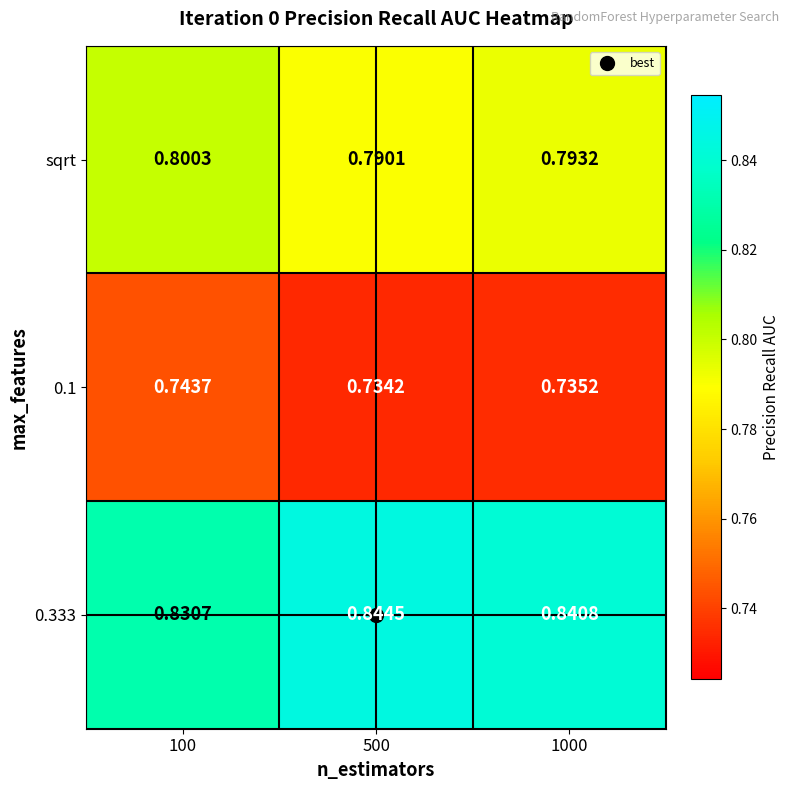

Is the value of 0.1 at 500 greater than the value of sqrt at 1000?

No